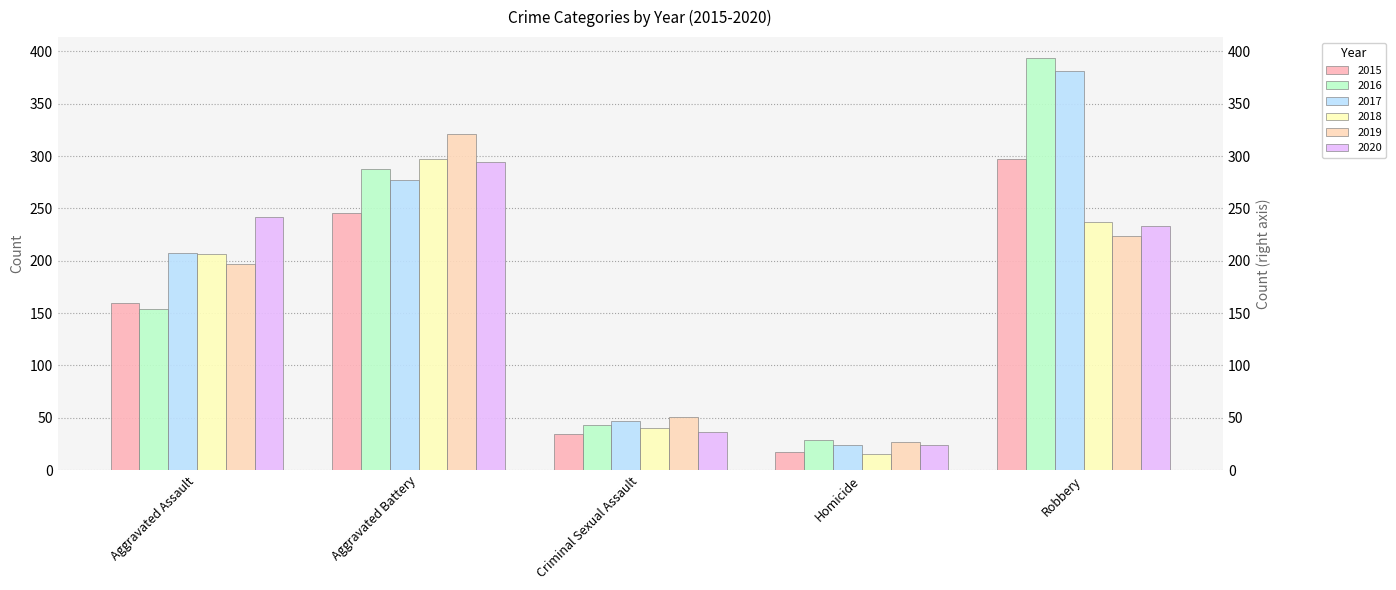

The 2016 series shows 394 at Robbery. True or false?

True